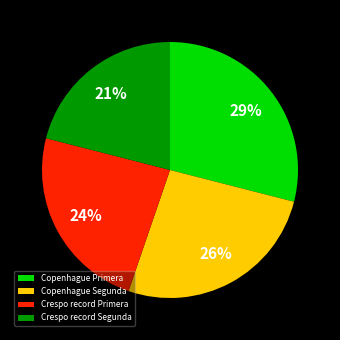

True or false: Crespo record Segunda accounts for 21% of the total.

True